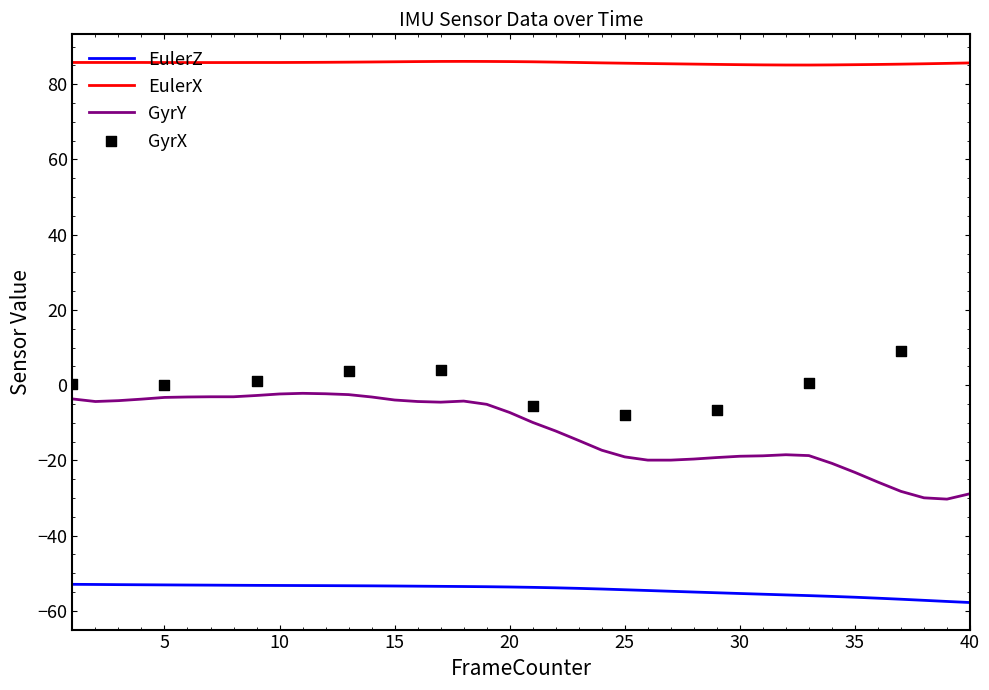

Which series reaches the minimum Y coordinate?

EulerZ